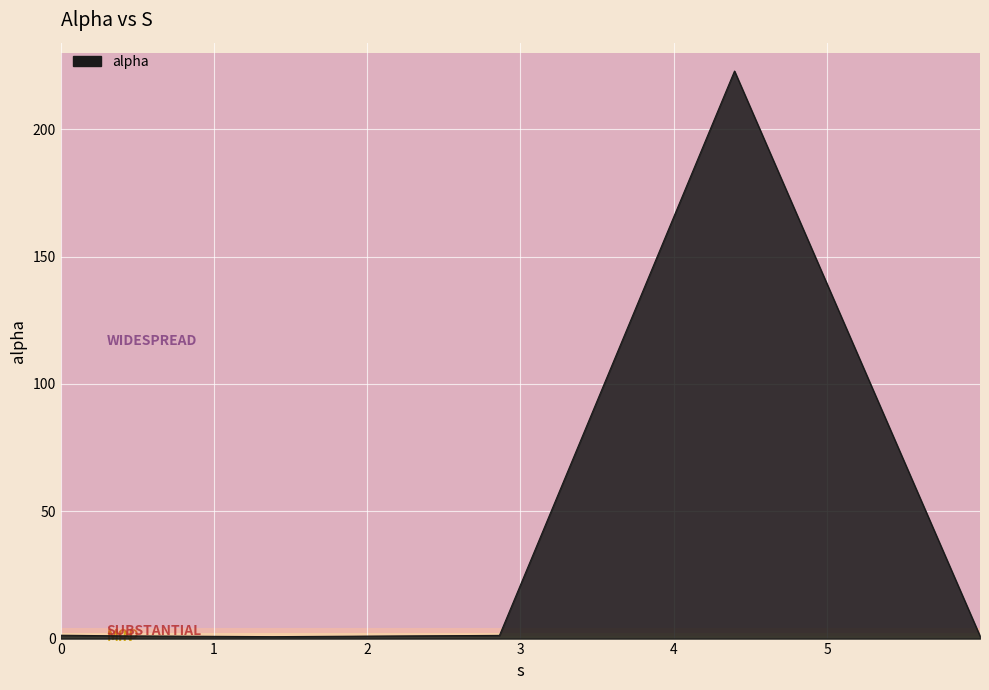

What is the difference between the maximum and second lowest values?

221.8